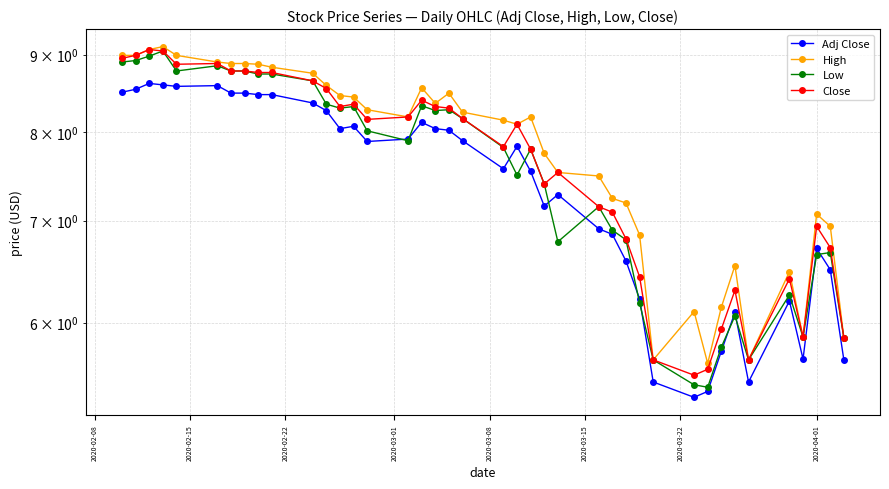

What is the minimum value for Low?

5.4